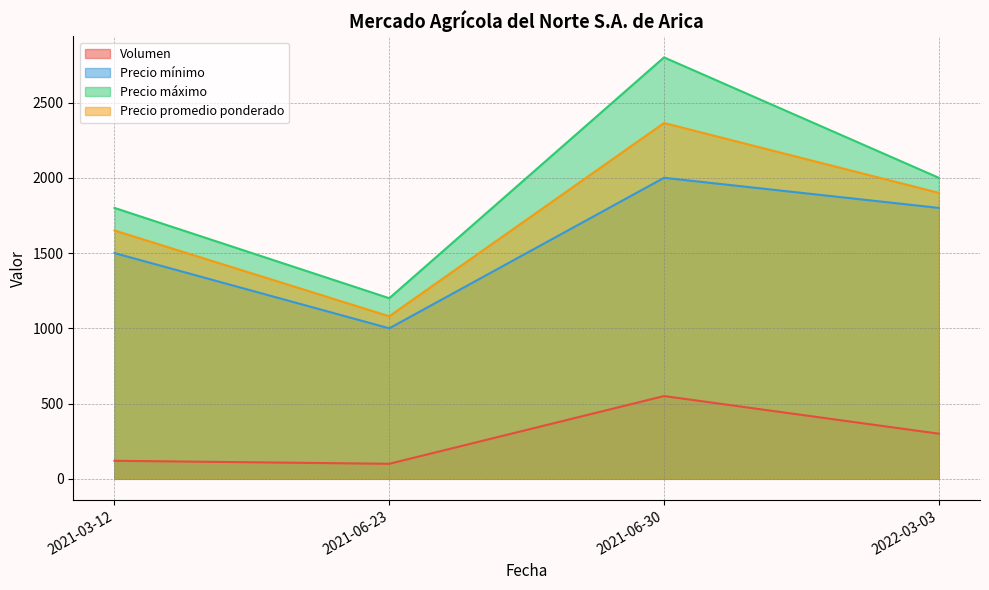

At which label is Precio máximo closest to 2000?

2022-03-03